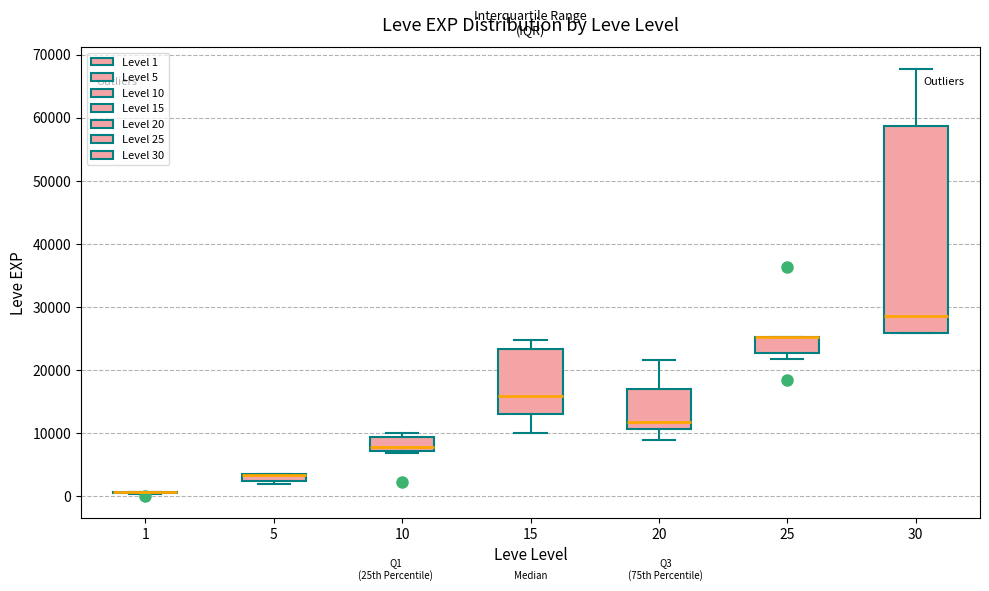

Where is the lower edge of the box at x = 10 on the y-axis? The values are not printed on the chart, so give them approximately, as read against the axis.

7000